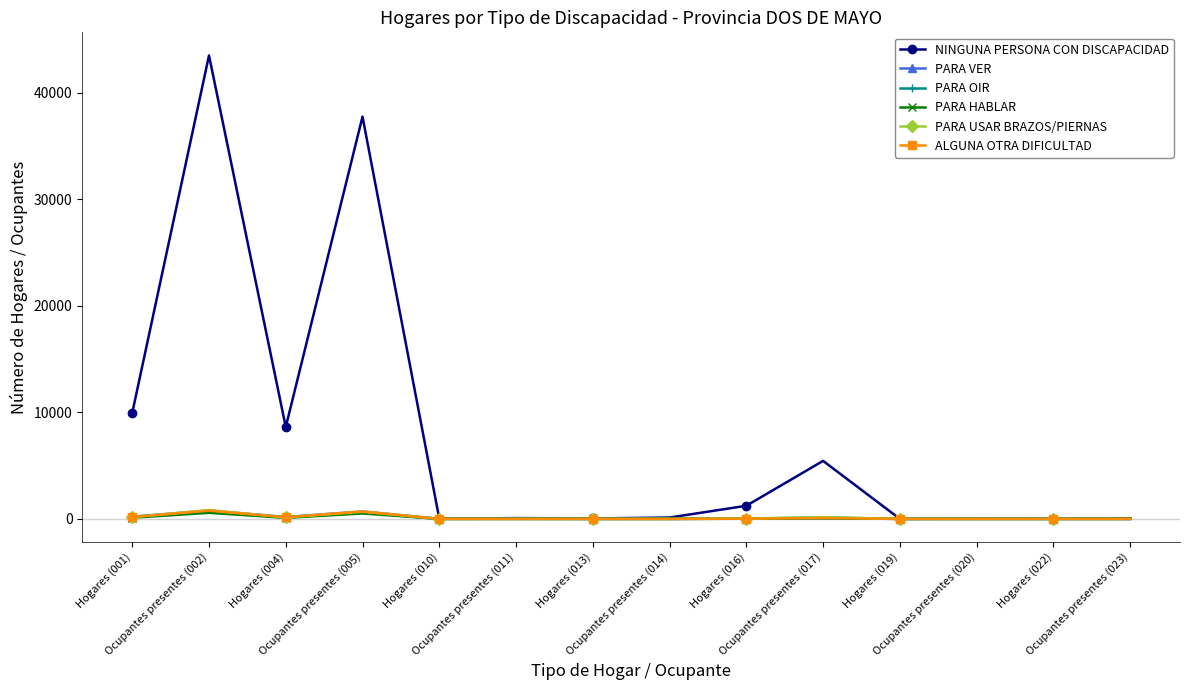

What is the difference between the maximum and minimum values in the PARA HABLAR series?

570